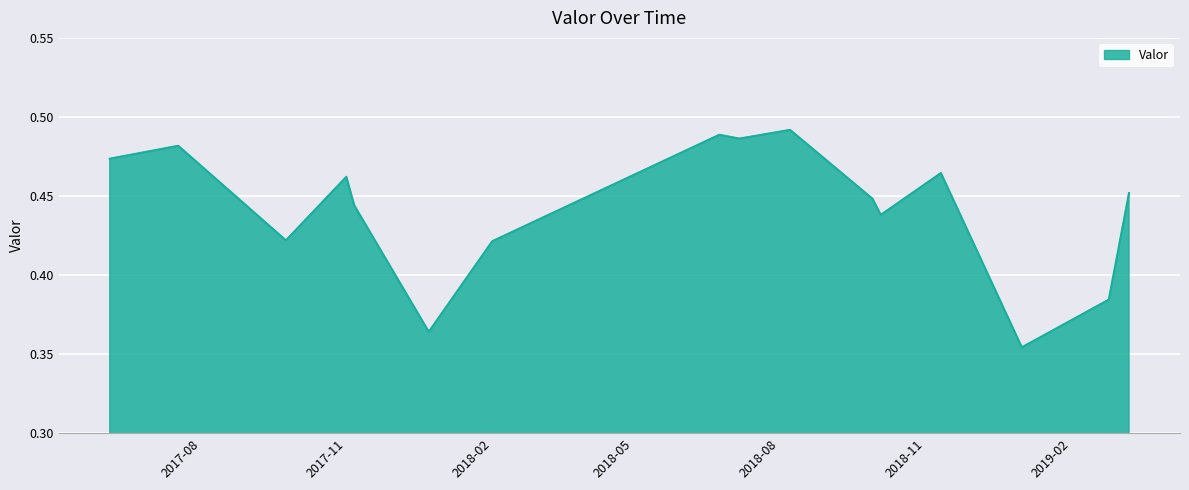

Does the chart have visible grid lines?

Yes